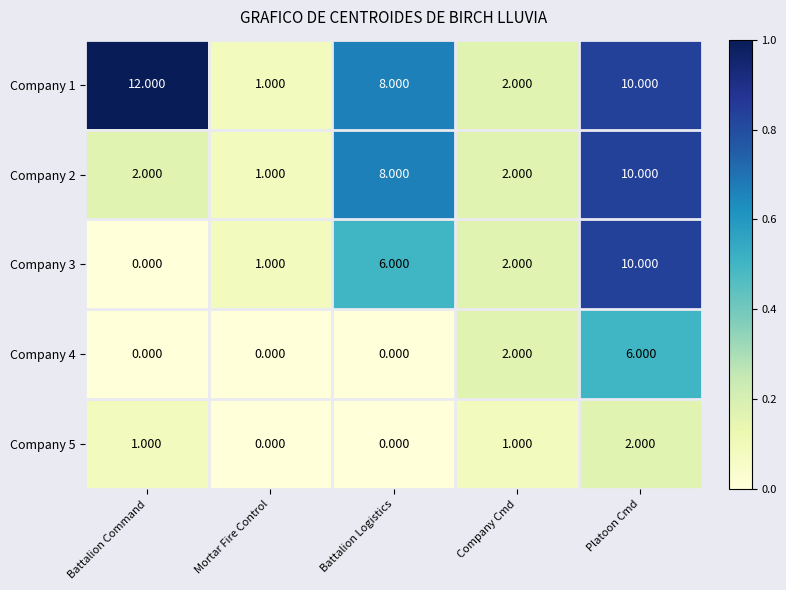

Which category has the lowest value in the Company 3 series?

Battalion Command